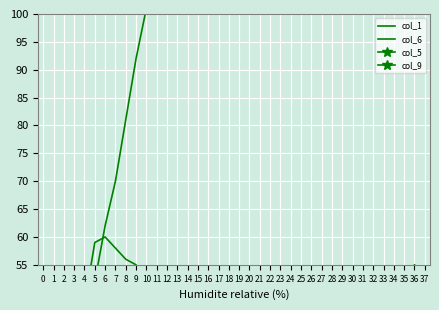

Is the value of col_1 at 2 greater than the value of col_5 at 14?

Yes